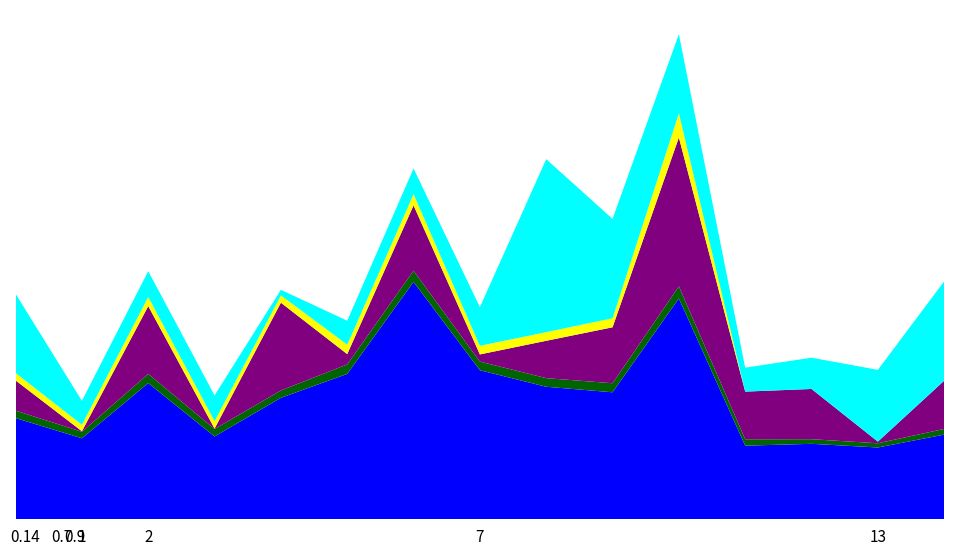

Reading left to right, transcribe all the data shown in this chart.

now_cost: 55.0	44.0	74.0	45.0	66.0	79.0	129.0	81.0	72.0	69.0	120.0	40.0	41.0	39.0	46.0
points_md: 4.0	3.5	5.0	4.1	4.0	5.1	6.1	4.7	4.7	4.9	6.6	3.5	2.5	2.3	3.1
selected_by_percent: 16.4	0.3	36.8	0.2	47.7	5.6	35.5	3.9	20.3	30.4	80.9	25.9	27.3	0.9	26.2
gw_points: 4.0	3.5	5.0	4.1	4.0	5.1	6.1	4.7	4.7	4.9	13.1	0.0	0.0	0.0	0.0
team_code: 43.0	13.0	14.0	14.0	3.0	13.0	14.0	21.0	94.0	54.0	43.0	13.0	17.0	39.0	54.0